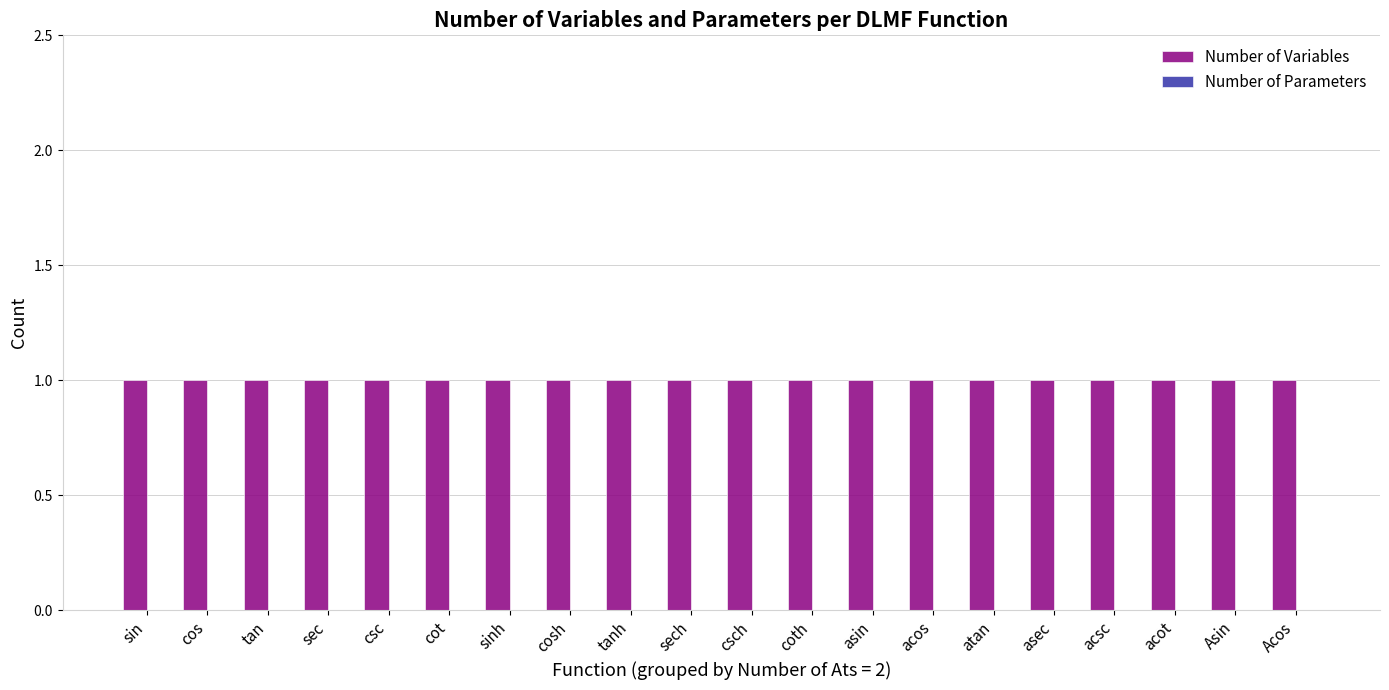

Is it true that Number of Variables equals 2 at asec?

False